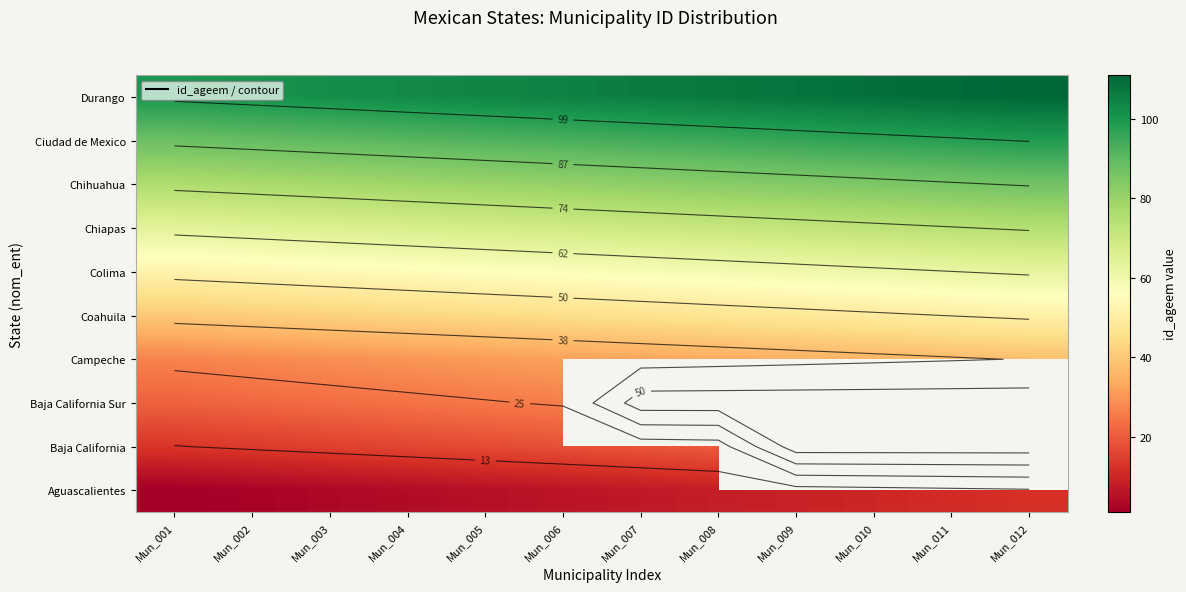

Is it true that Chiapas equals 115.7 at Mun_006?

False